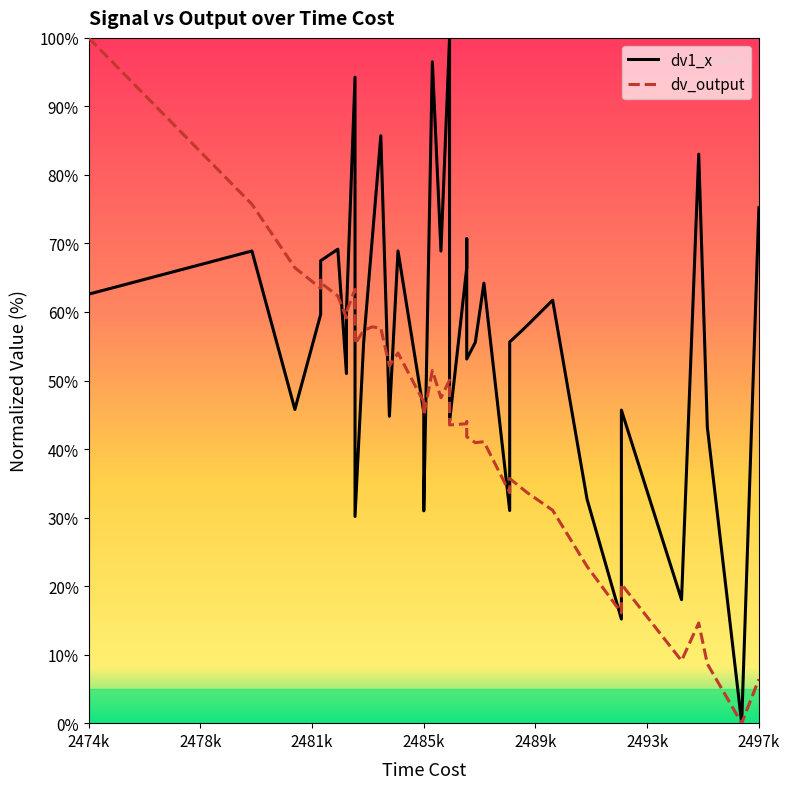

List the series in order of their overall mean, lowest first.

dv_output line, dv1_x line